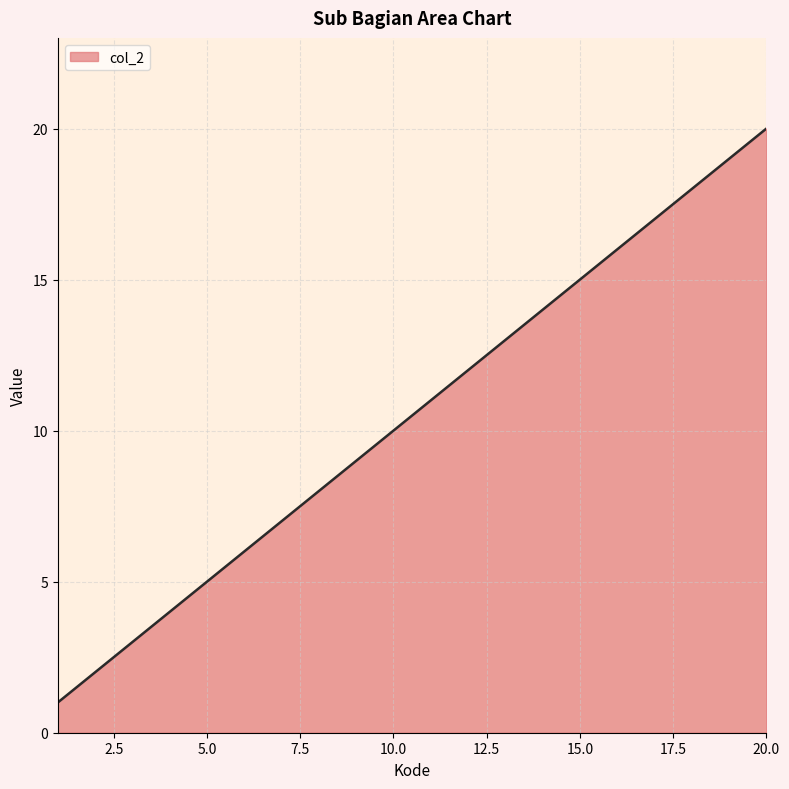

How many distinct data groups are displayed?

1